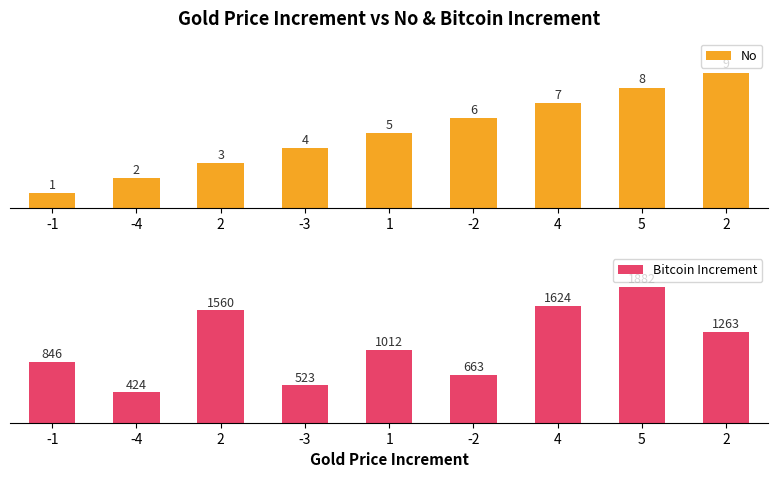

How many bars are there in total?

18